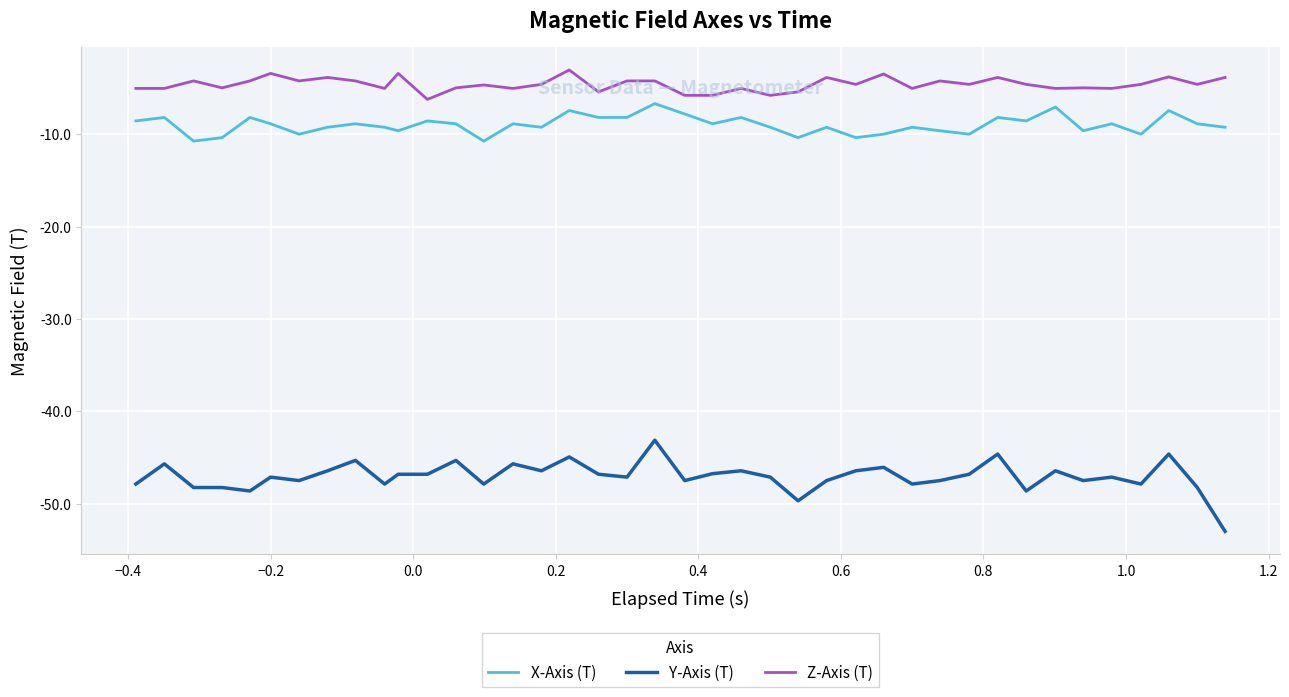

What is the minimum value shown in the chart?

-53.0